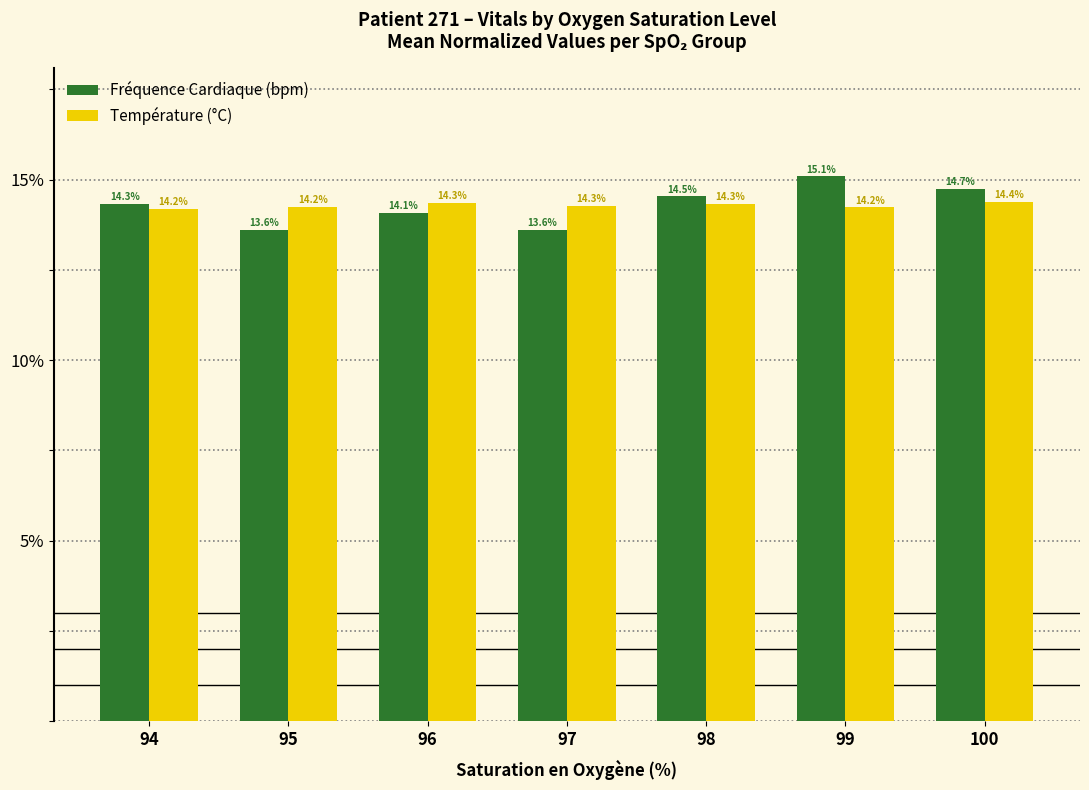

What is the spread (max minus min) of values at 98?

0.2